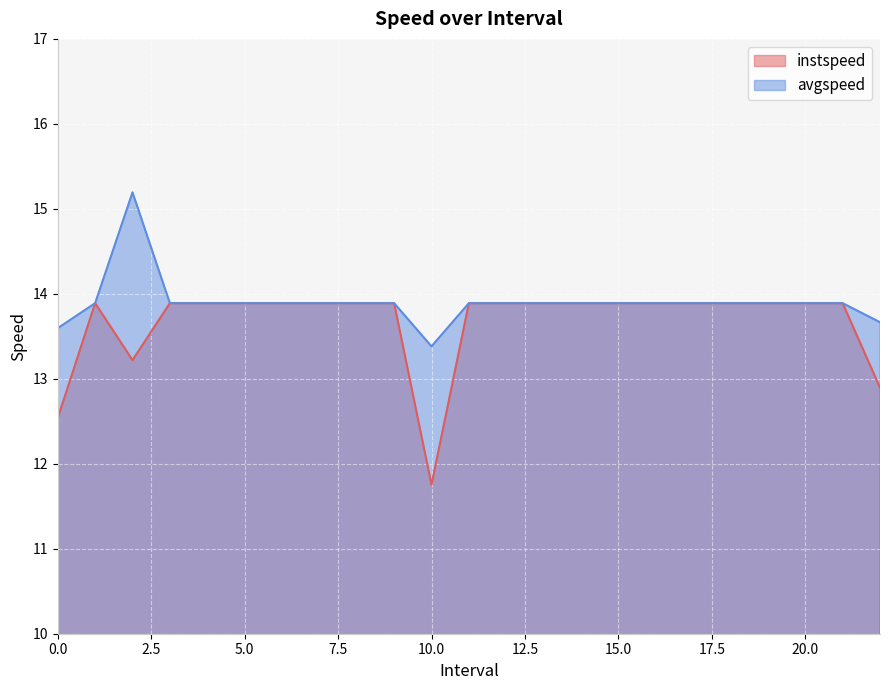

How many lines are shown in the chart?

2